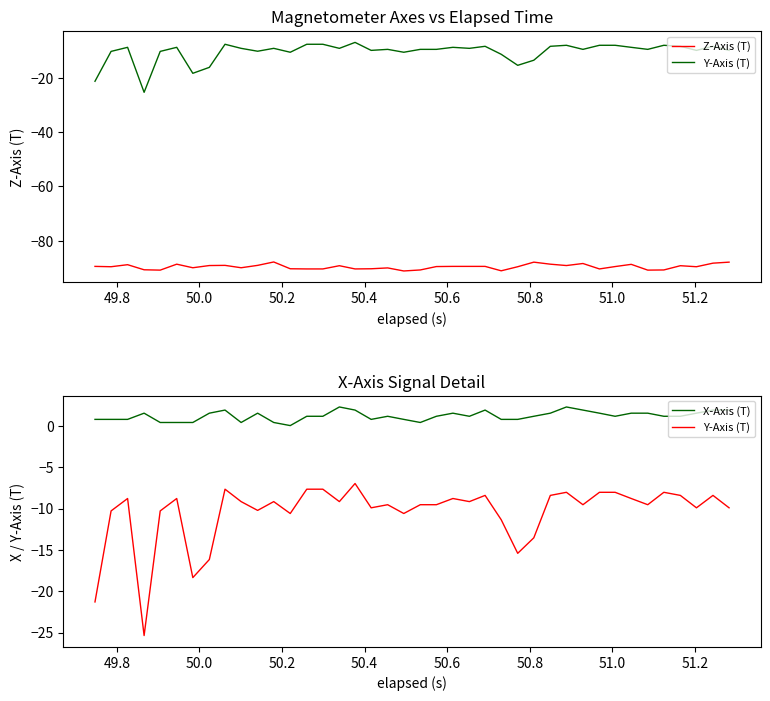

What are all the series names shown in the legend?

Z-Axis (T), Y-Axis (T), X-Axis (T)